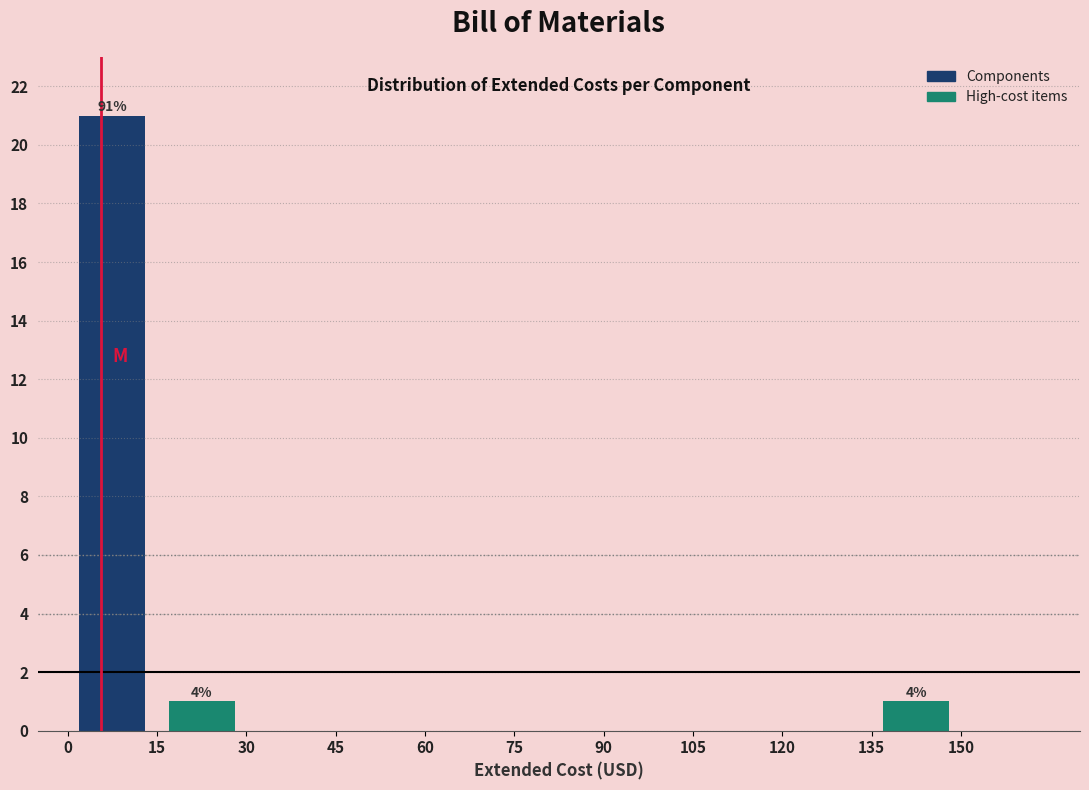

Over which range of the x-axis is the bar tallest?

0 to 15